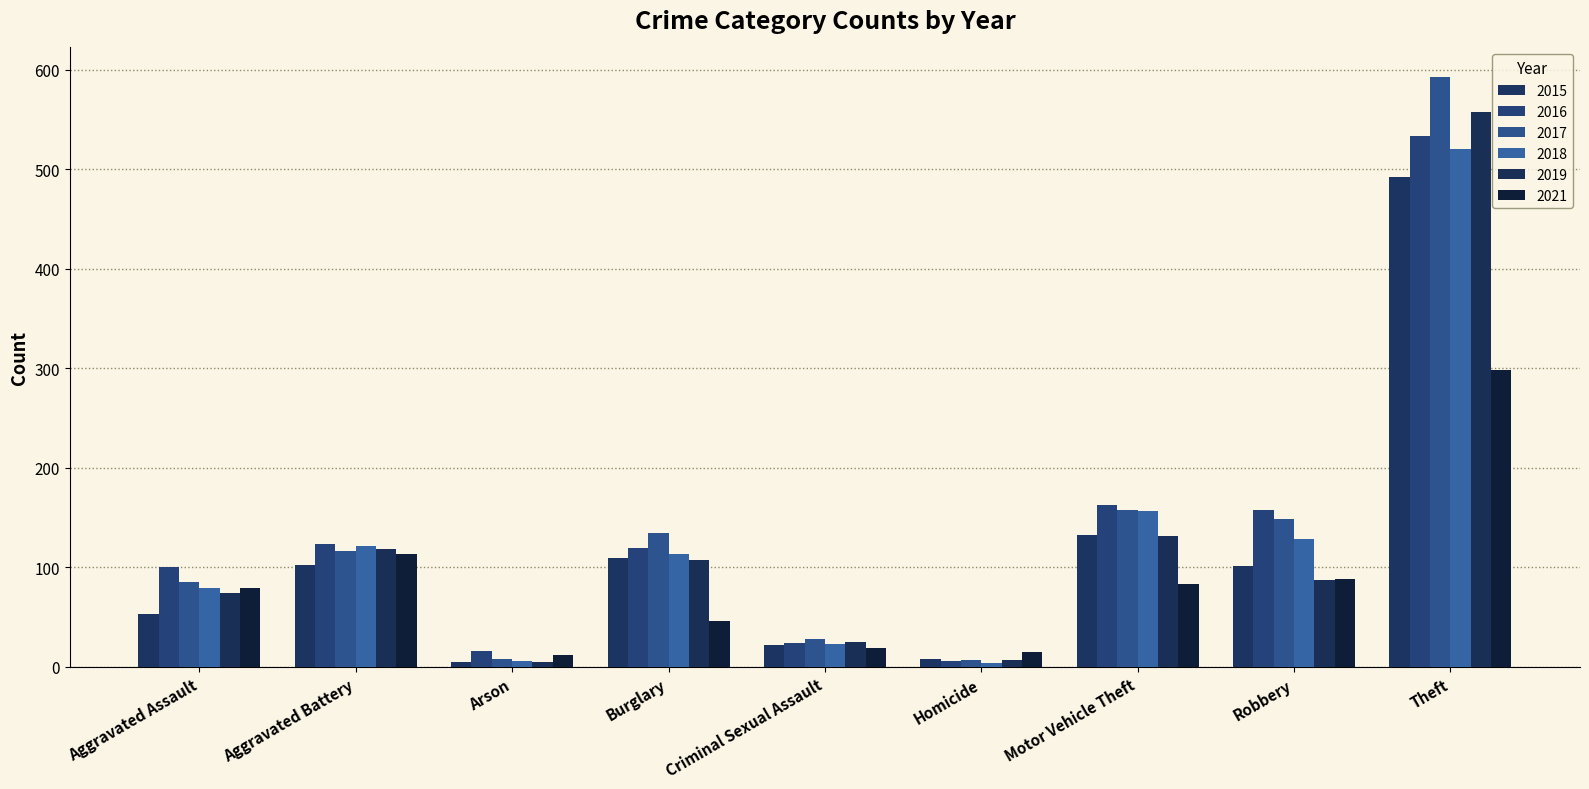

What is the difference between the maximum and minimum values in the 2015 series?

487